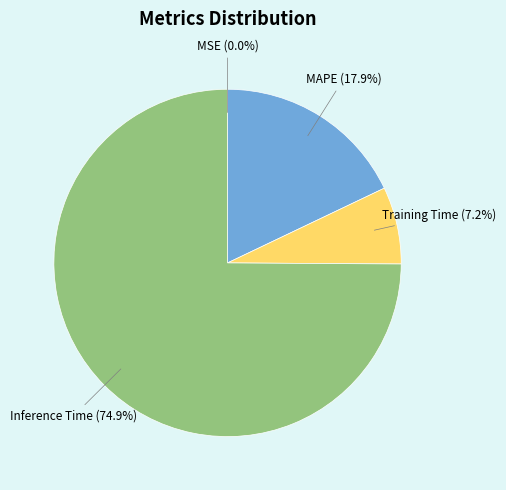

Does any single category account for the majority?

Yes